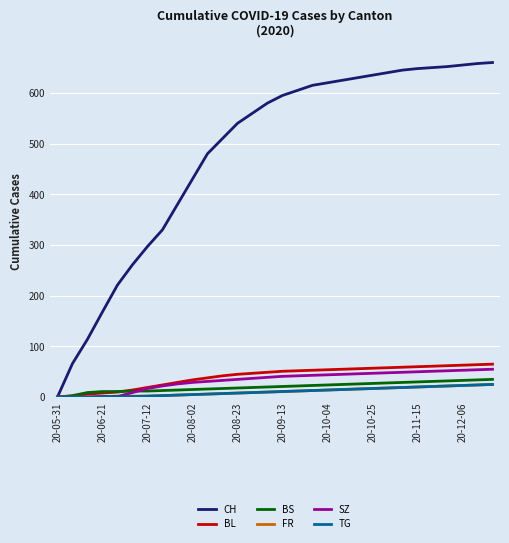

What is the maximum value for SZ?

55